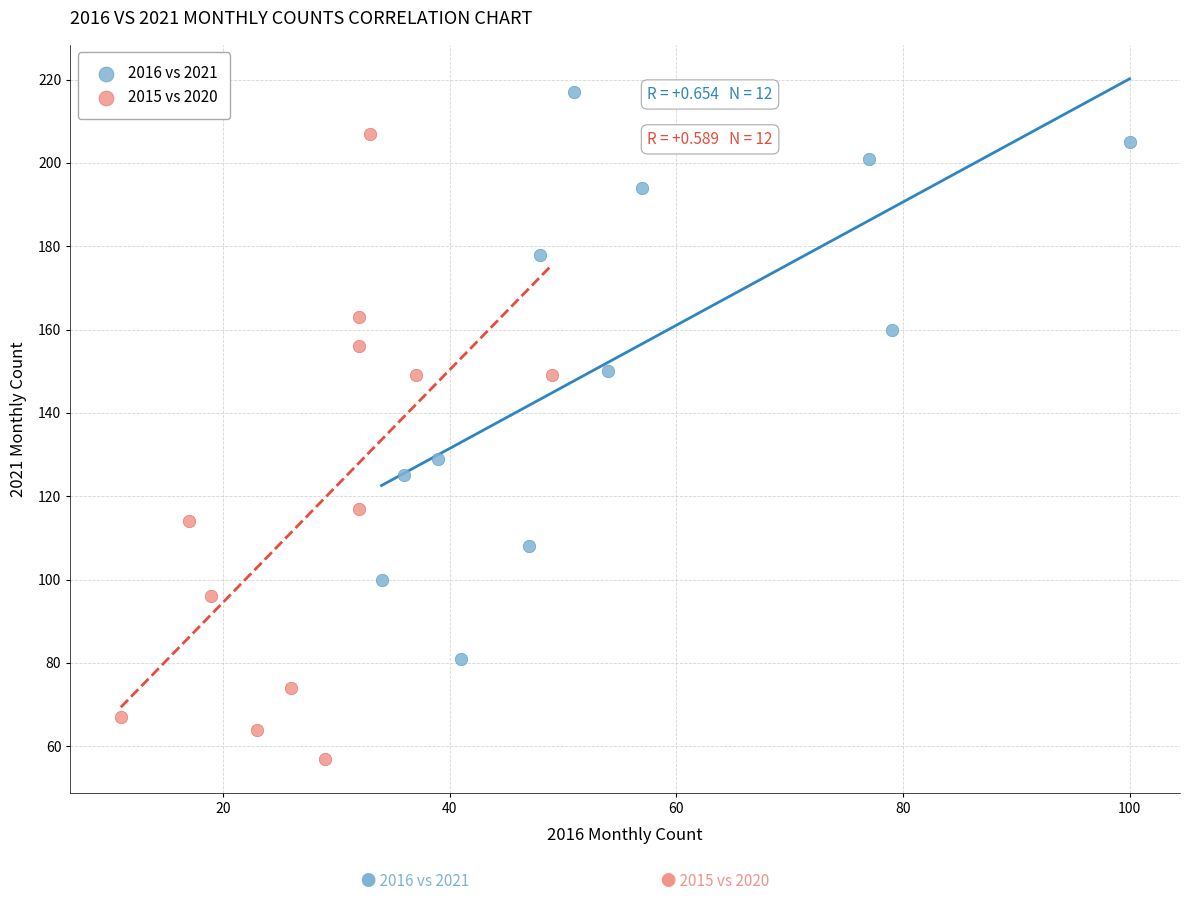

Which series has the largest Y range (max minus min)?

2015 vs 2020